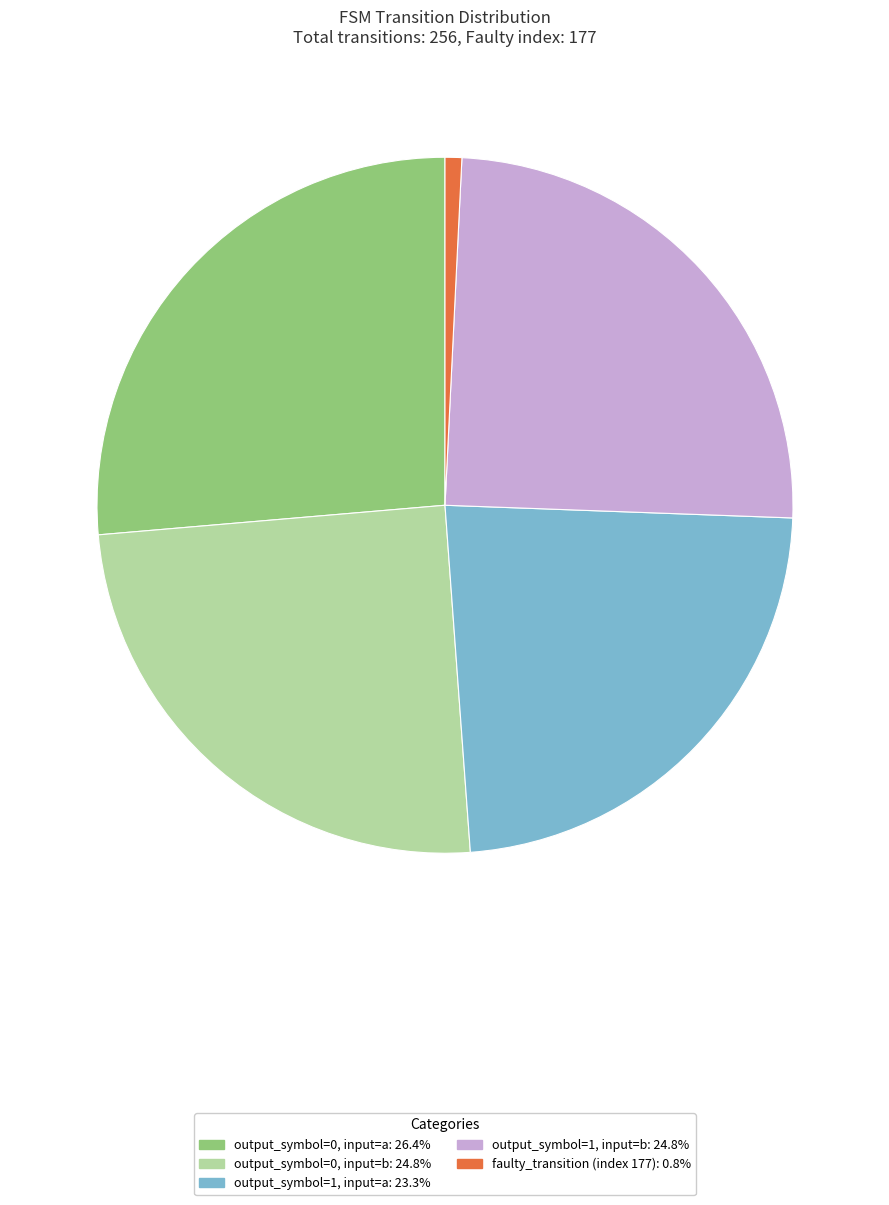

Which slice is the smallest?

faulty_transition (index 177)